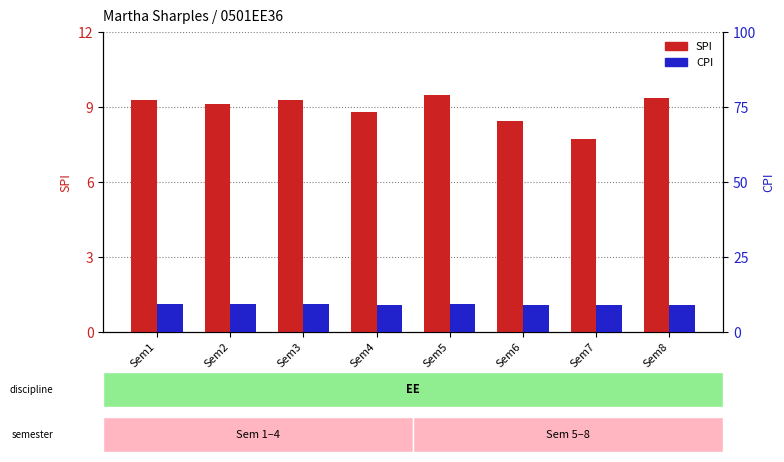

At which category does the chart reach its peak across all series?

Sem5